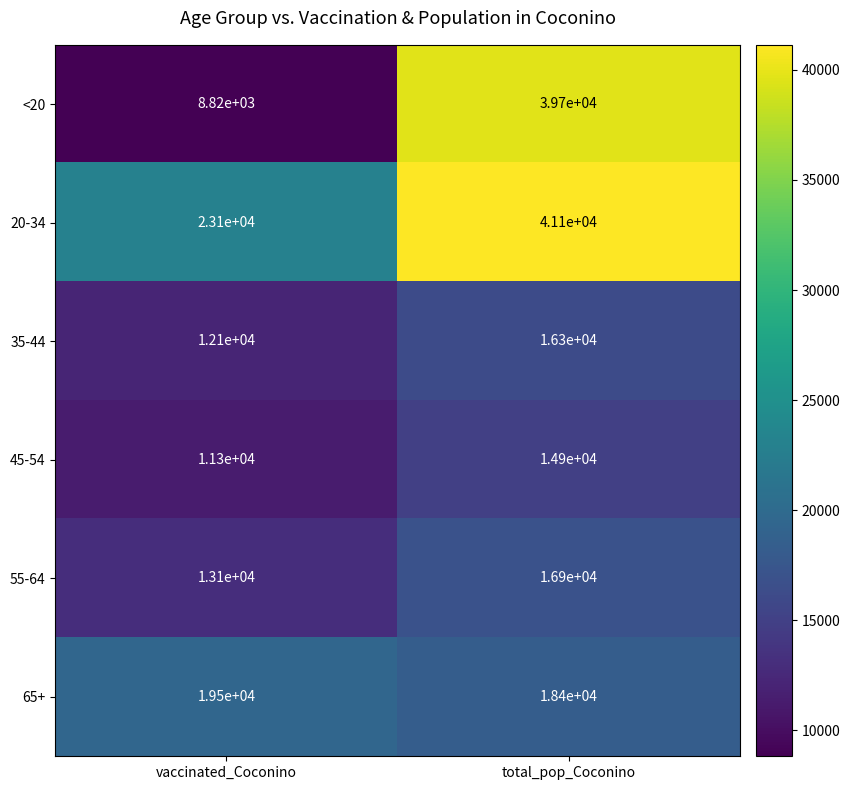

What is the total value across all series at vaccinated_Coconino?

87920